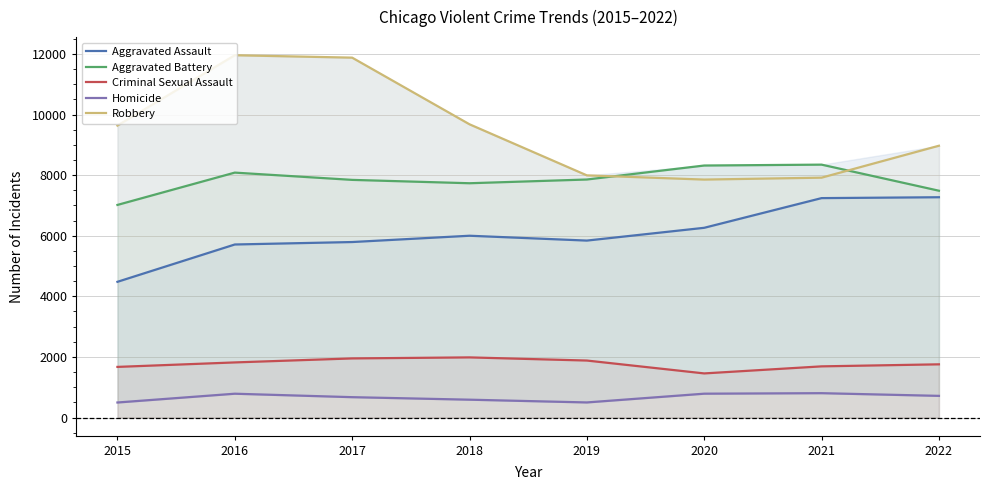

Which category has the lowest value in the Aggravated Assault series?

2015